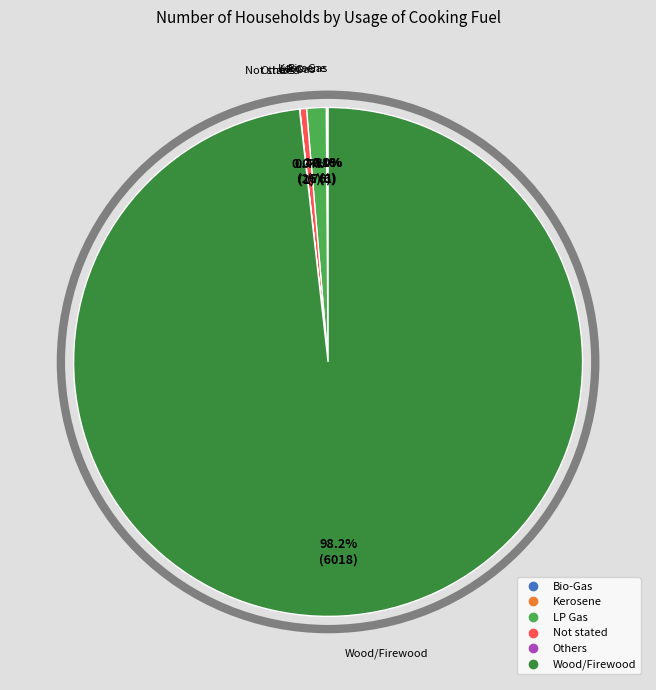

Approximately how many times larger is the value at Not stated compared to LP Gas?

0.3